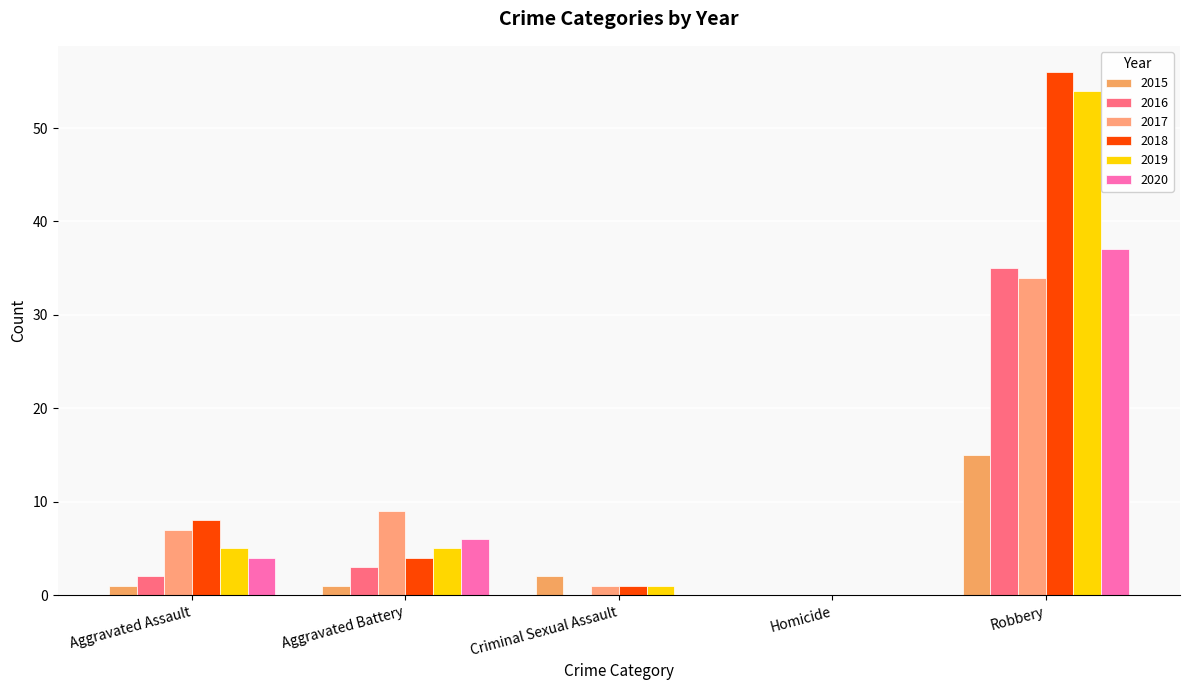

Reading left to right, transcribe all the data shown in this chart.

2015: Aggravated Assault=1	Aggravated Battery=1	Criminal Sexual Assault=2	Homicide=0	Robbery=15
2016: Aggravated Assault=2	Aggravated Battery=3	Criminal Sexual Assault=0	Homicide=0	Robbery=35
2017: Aggravated Assault=7	Aggravated Battery=9	Criminal Sexual Assault=1	Homicide=0	Robbery=34
2018: Aggravated Assault=8	Aggravated Battery=4	Criminal Sexual Assault=1	Homicide=0	Robbery=56
2019: Aggravated Assault=5	Aggravated Battery=5	Criminal Sexual Assault=1	Homicide=0	Robbery=54
2020: Aggravated Assault=4	Aggravated Battery=6	Criminal Sexual Assault=0	Homicide=0	Robbery=37